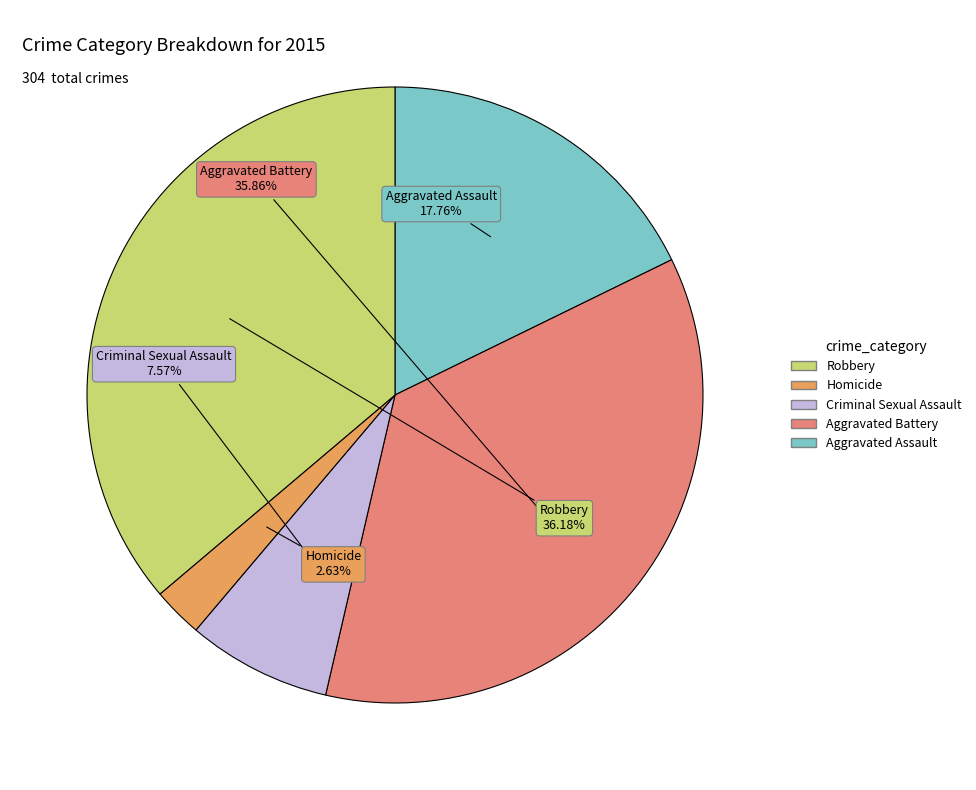

Is there a majority slice in this chart?

No